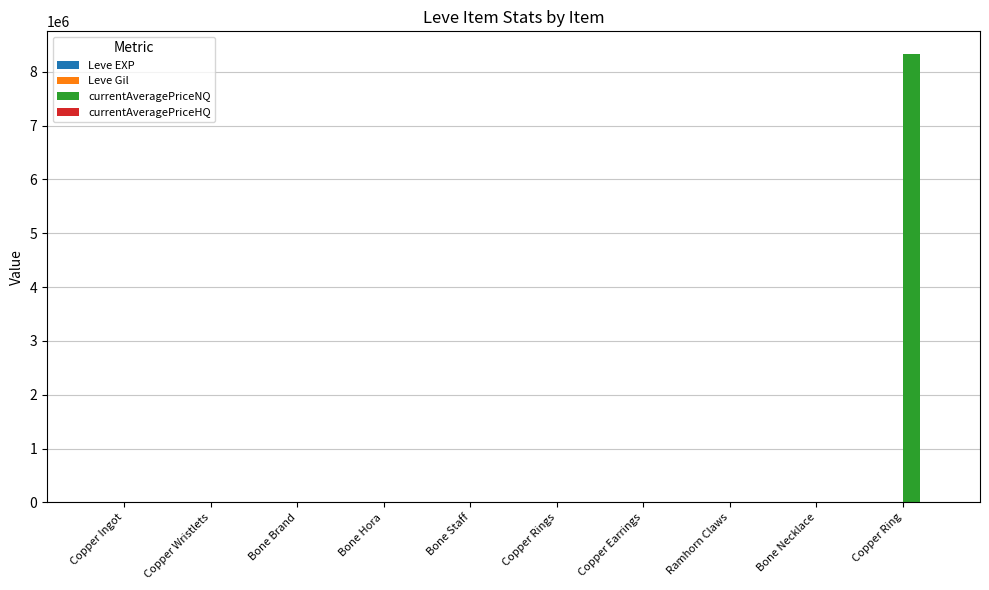

At which category does the chart reach its peak across all series?

Copper Ring